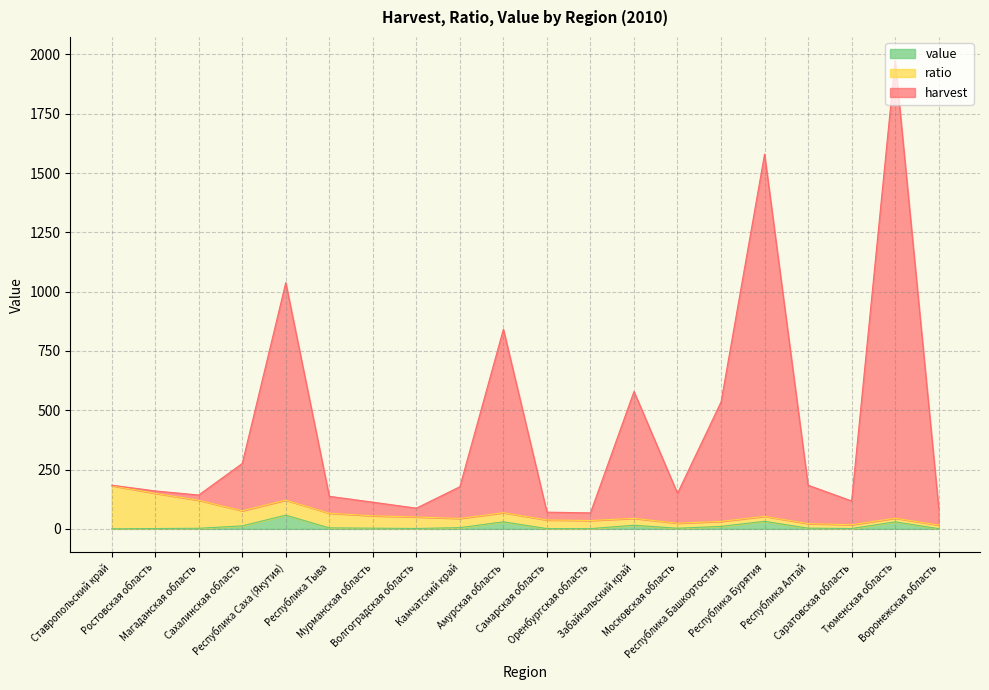

What is the sum of all harvest values?

8507.7